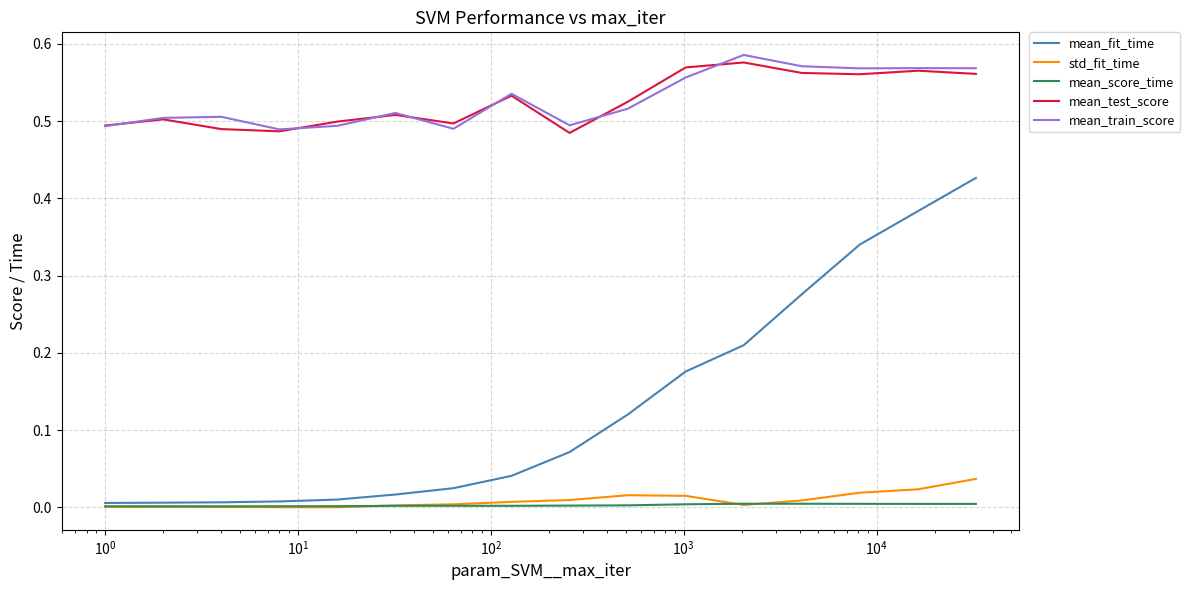

True or false: mean_train_score and mean_score_time cross at least once.

False